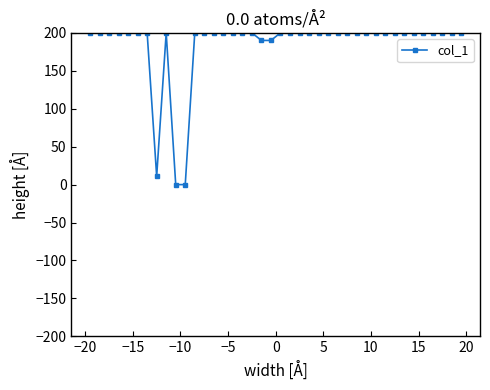

What is the difference between the maximum and minimum values?

200